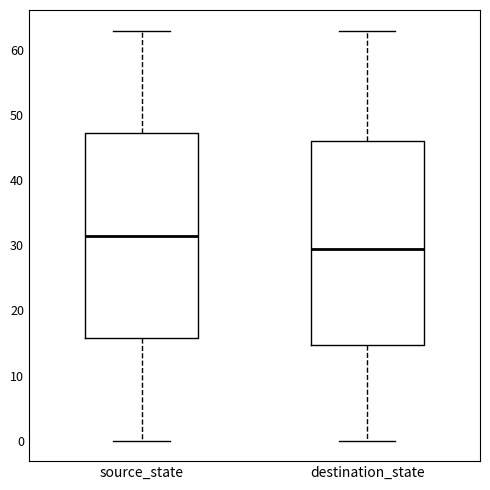

Reading left to right, transcribe this box plot: for each box, give where its median line is, the range the box spans, and where its two whiskers end, as read against the y-axis. The values are not printed on the chart, so give them approximately, as read against the axis.

source_state: median 32, box 16 to 47, whiskers 0 to 63
destination_state: median 30, box 15 to 46, whiskers 0 to 63